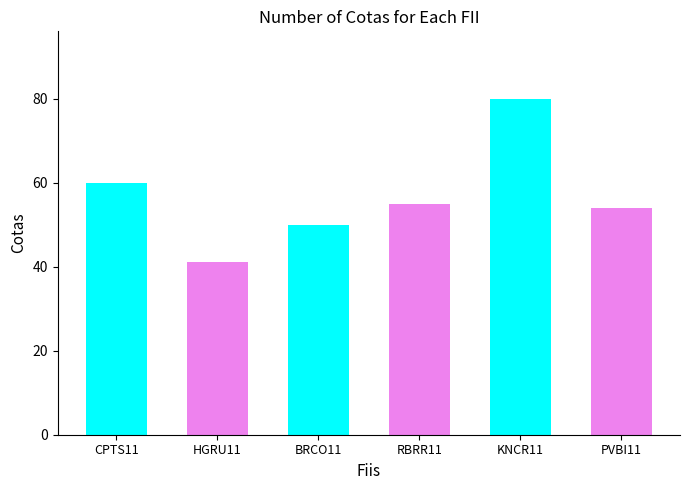

Are the bars grouped side by side (vs. stacked)?

No